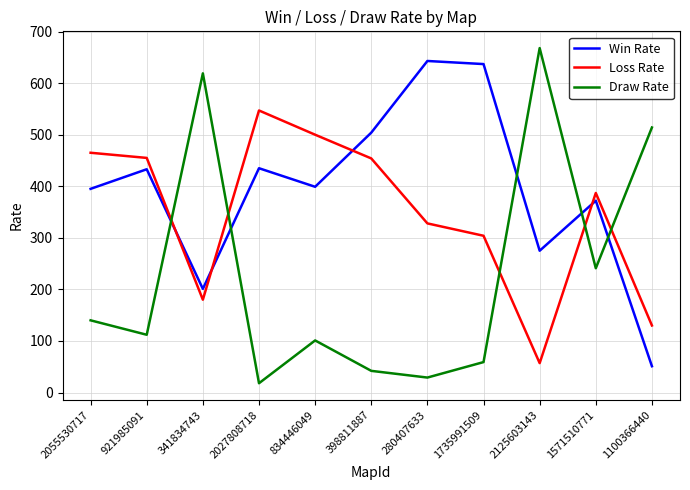

Count the Win Rate values in the range 275 to 504.

7